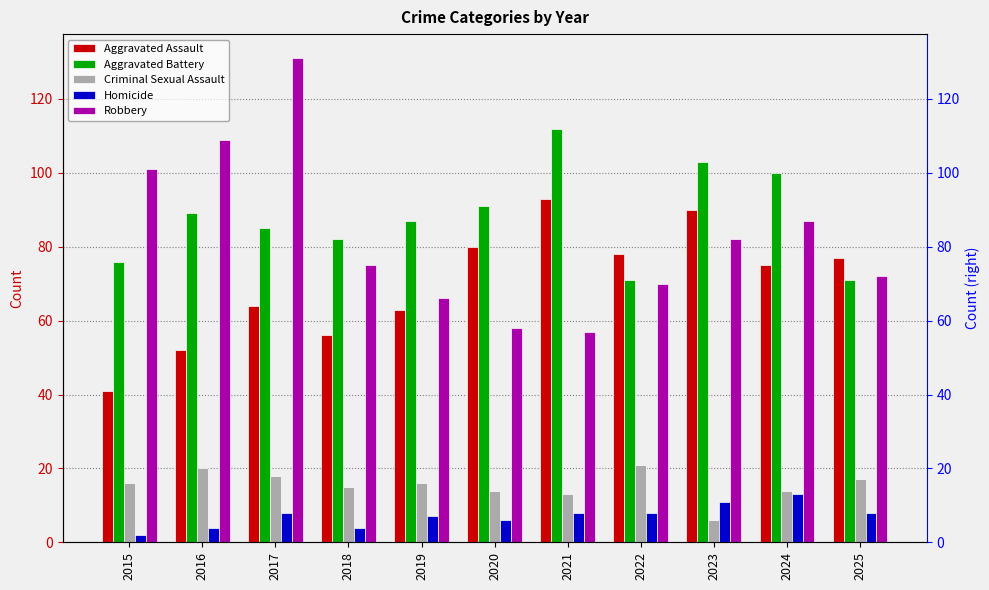

What is the sum of the Robbery values at 2025 and 2018?

147